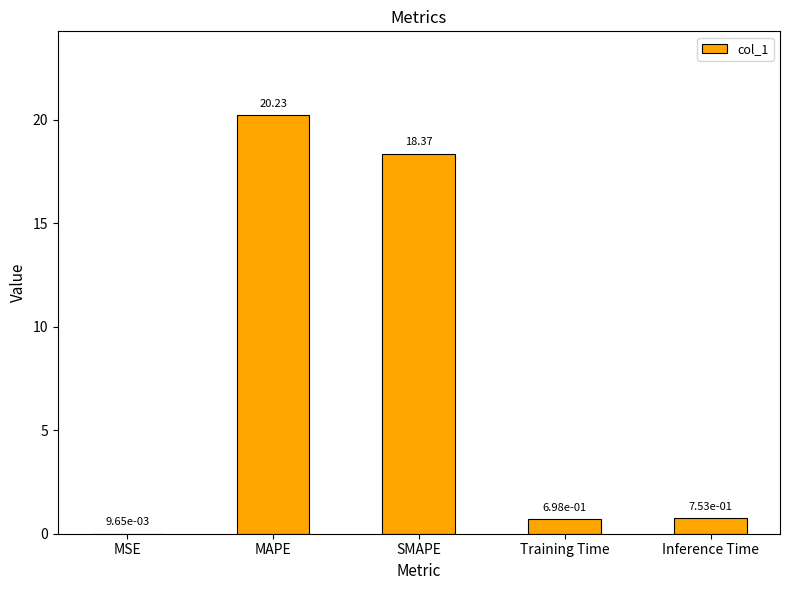

Where is the data nearest to the value 10?

SMAPE